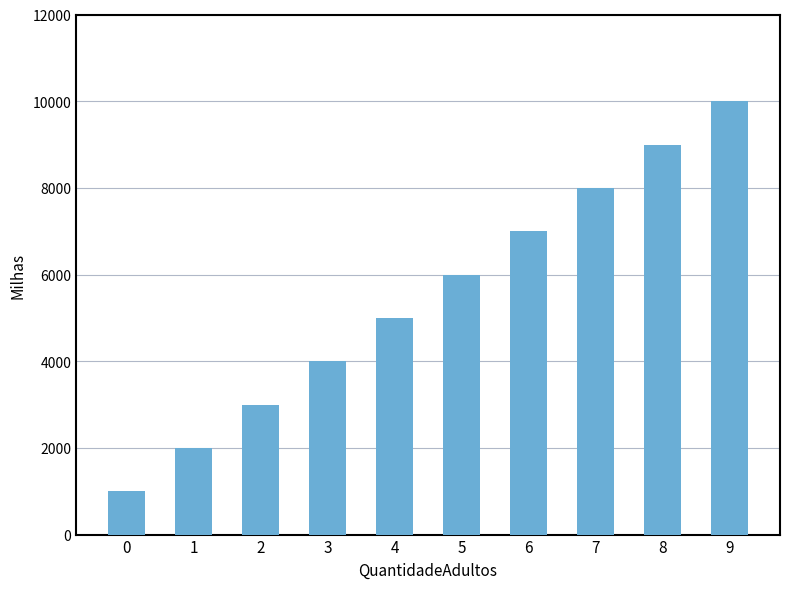

Reading left to right, what are all the values shown in this chart?

1000	2000	3000	4000	5000	6000	7000	8000	9000	10000